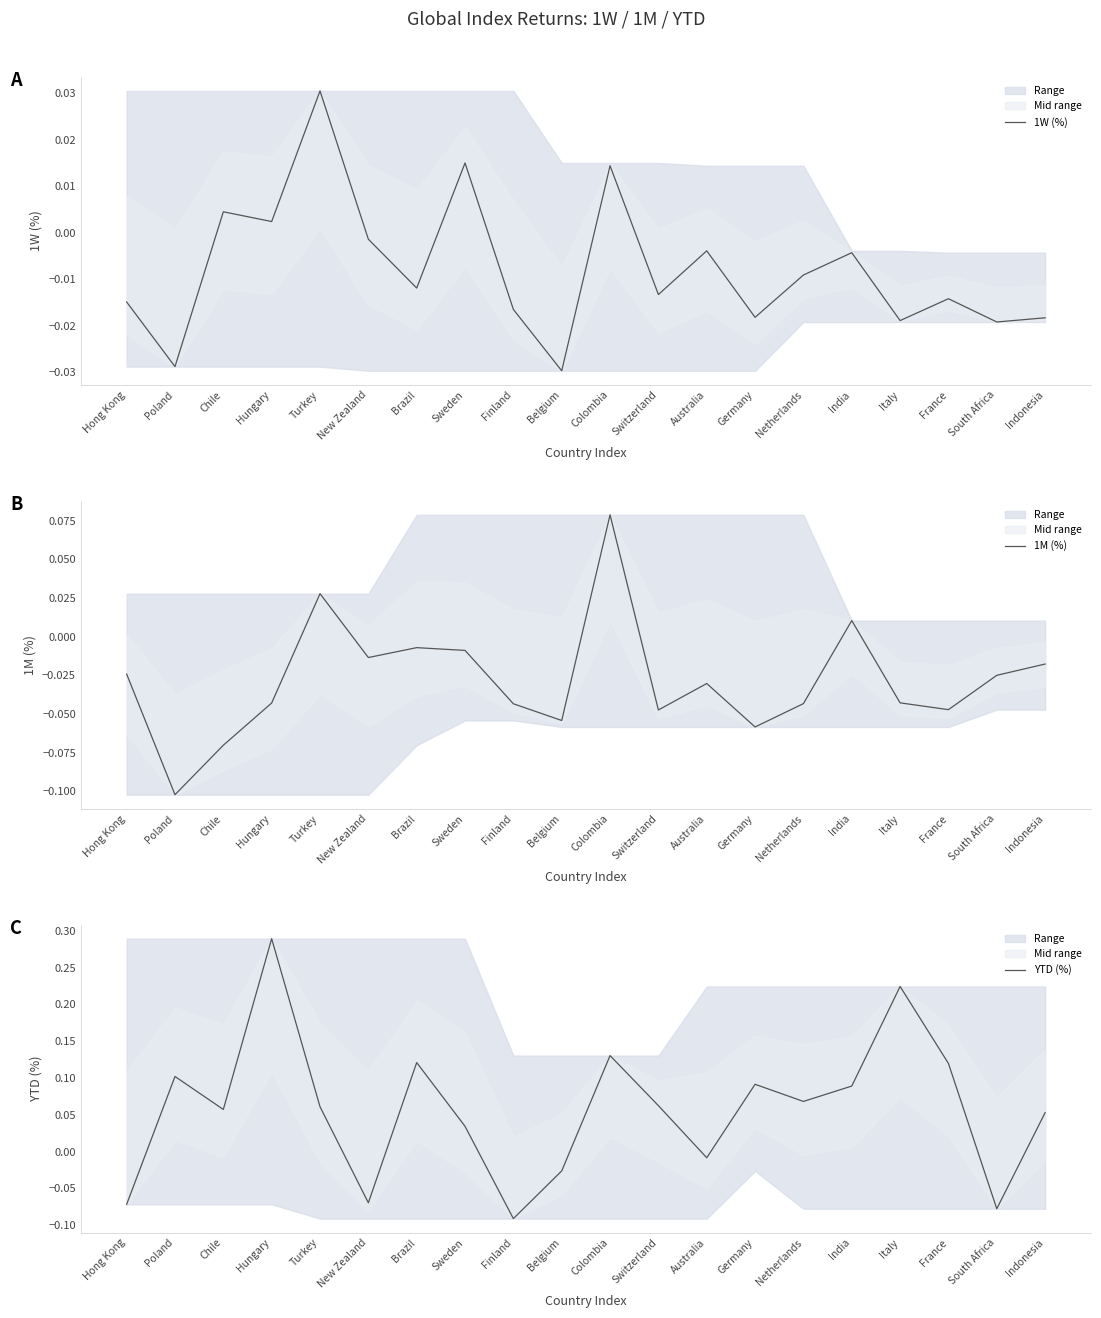

What is the sum of all YTD (%) values?

1.2